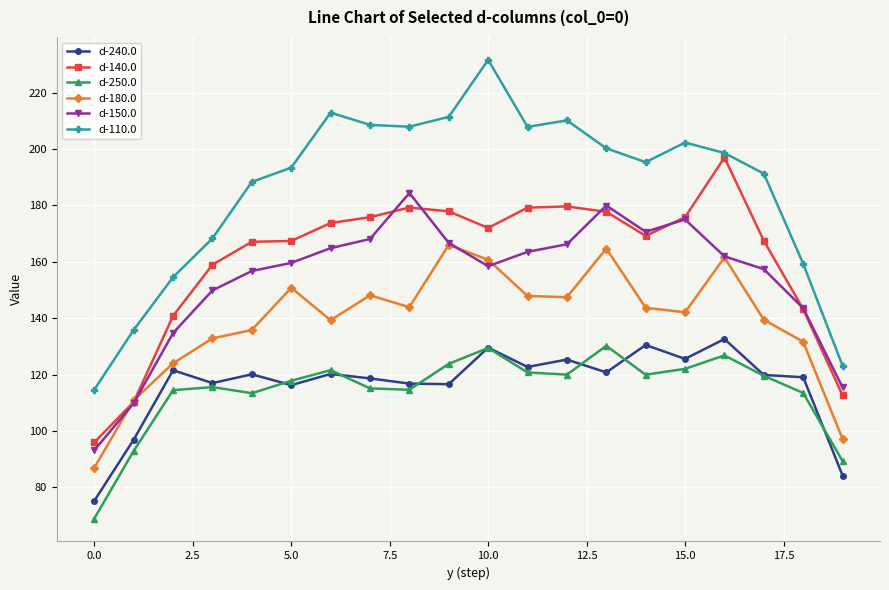

What is the value of the d-150.0 point at the 19th from the left?

143.6